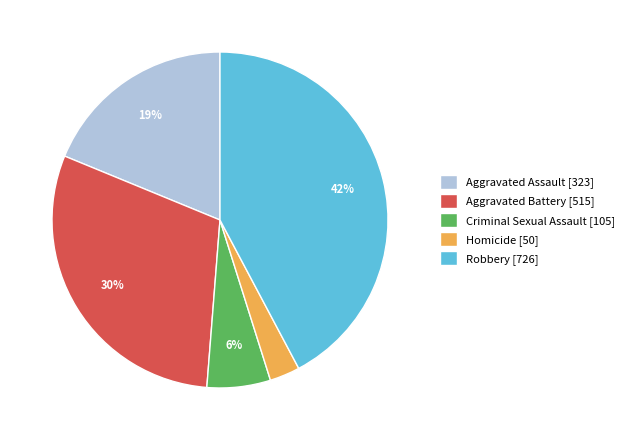

To the nearest percent, what is the difference between the Robbery and Homicide slice percentages?

39%